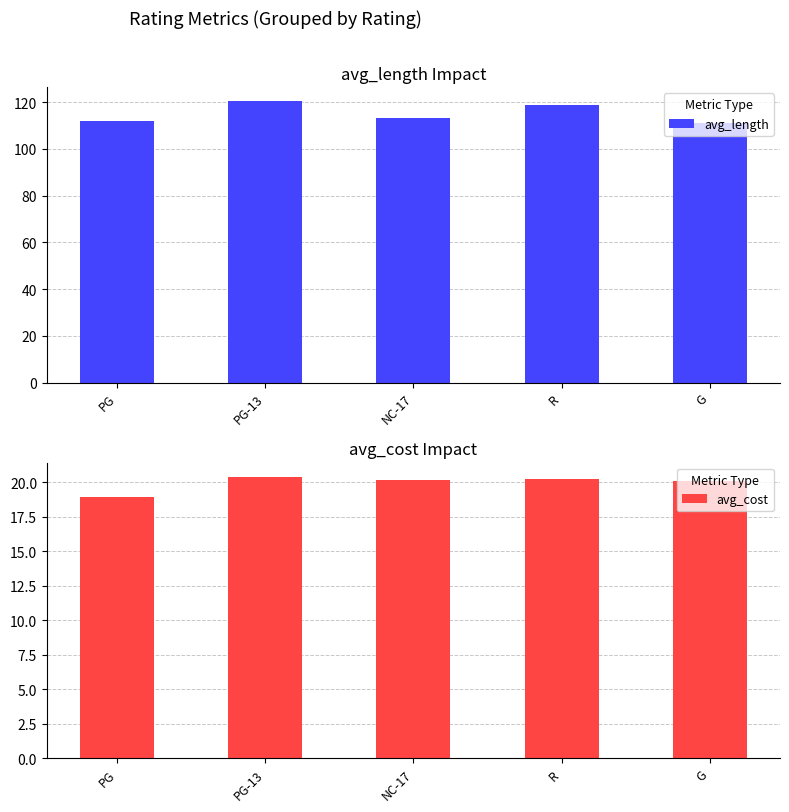

Does the chart contain any negative values?

No